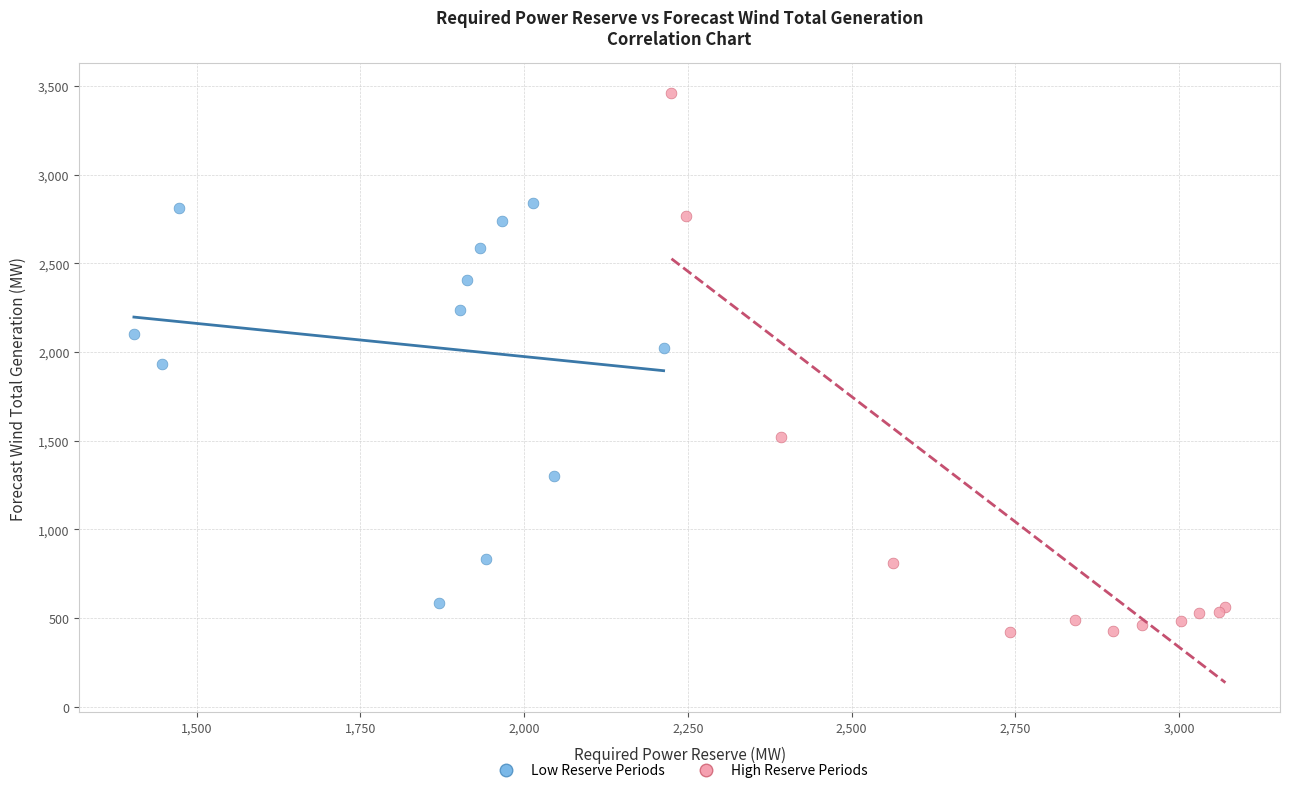

What are all the series names shown in the legend?

Low Reserve Periods, High Reserve Periods